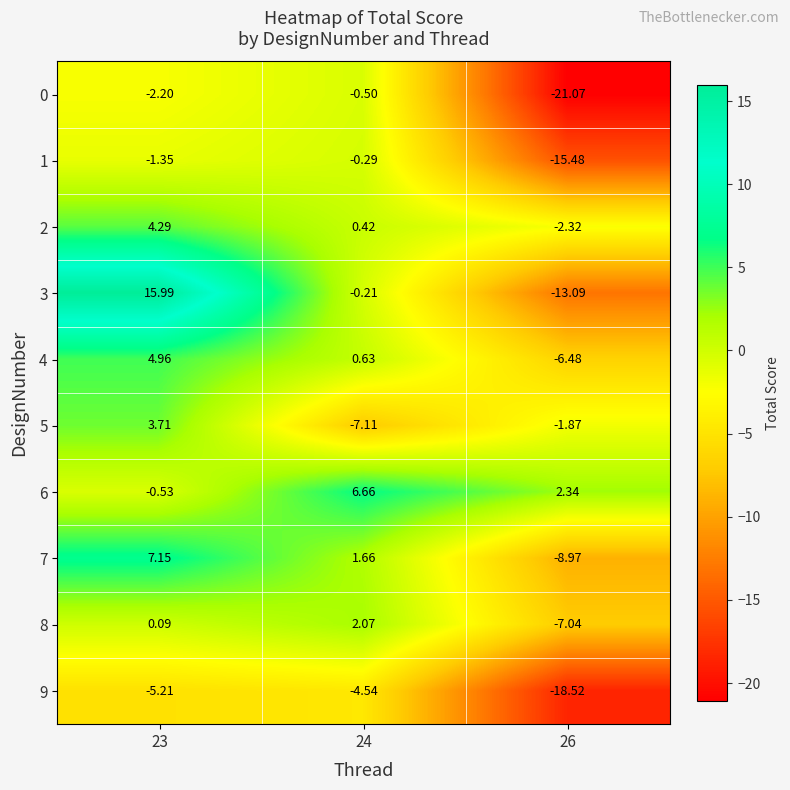

At how many categories does at least one series exceed 4?

2